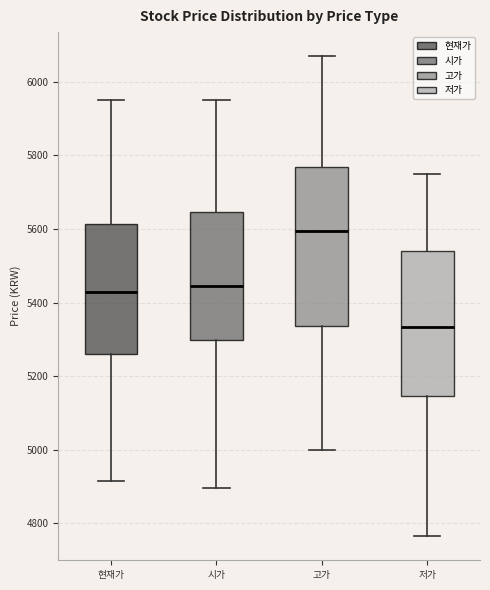

Where does the median line of the box for 현재가 sit on the y-axis? The values are not printed on the chart, so give them approximately, as read against the axis.

5440